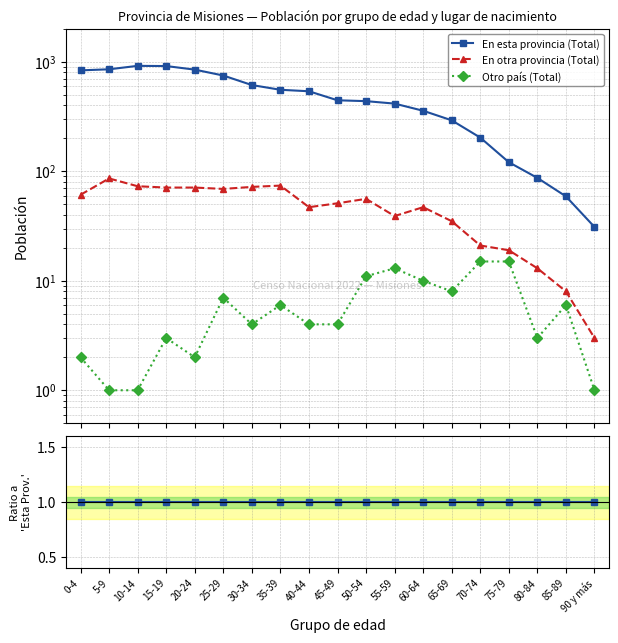

The En otra provincia (Total) series shows 0.0 at 10-14. True or false?

False